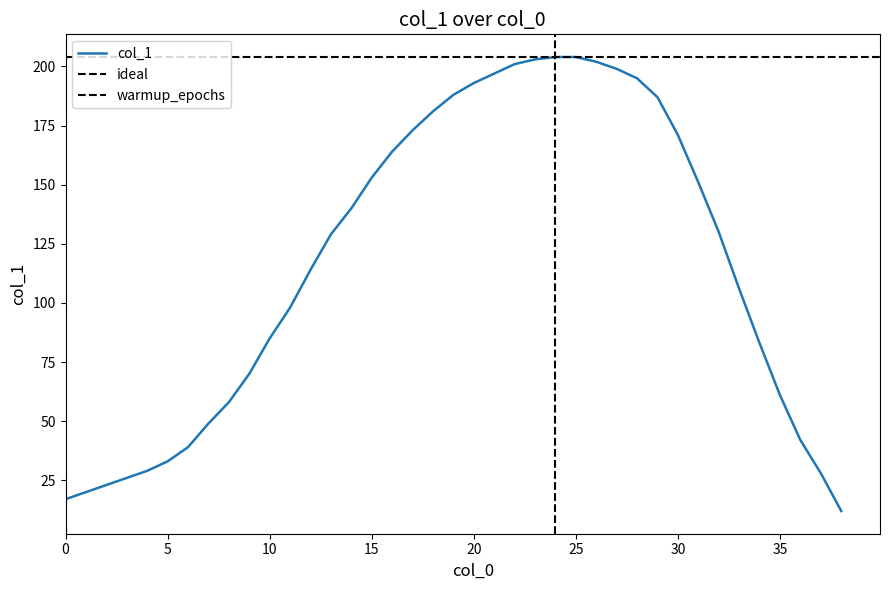

Which label corresponds to the smallest value in the chart?

38